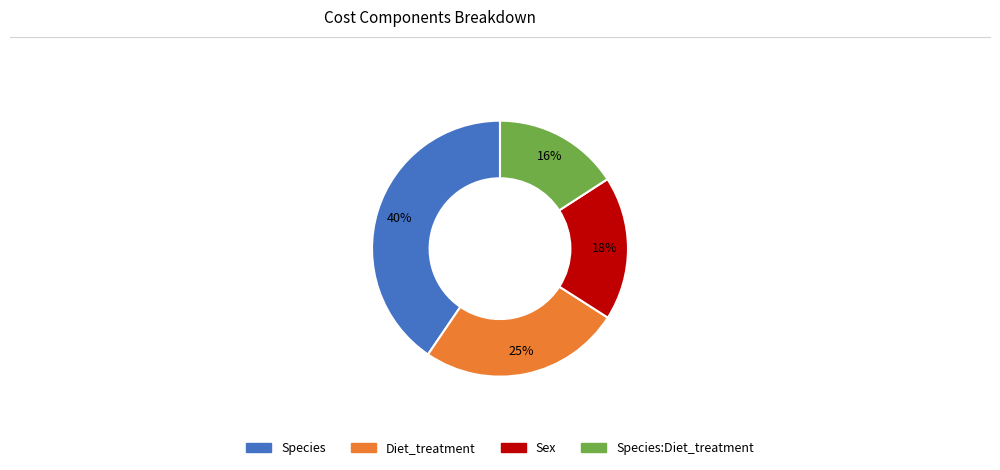

Is there a majority slice in this chart?

No